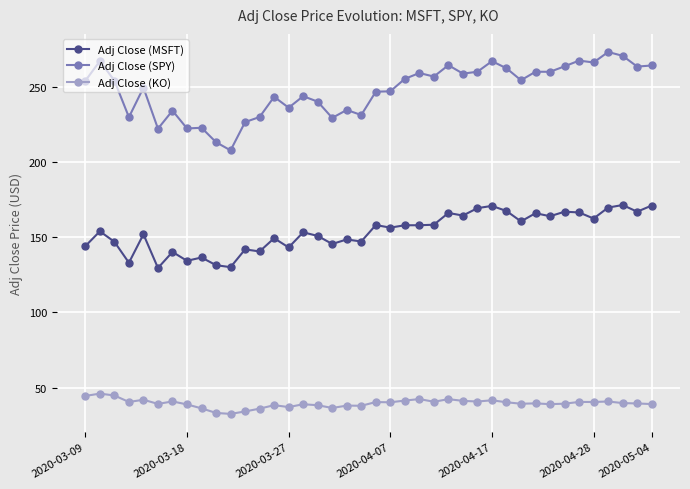

How many lines are shown in the chart?

3